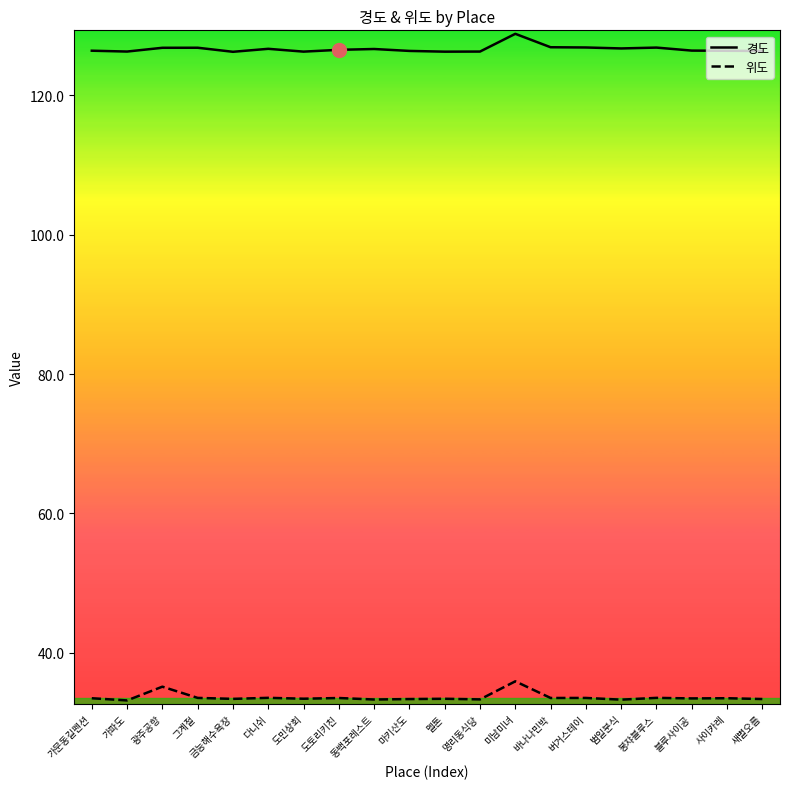

What is the smallest value displayed?

33.2